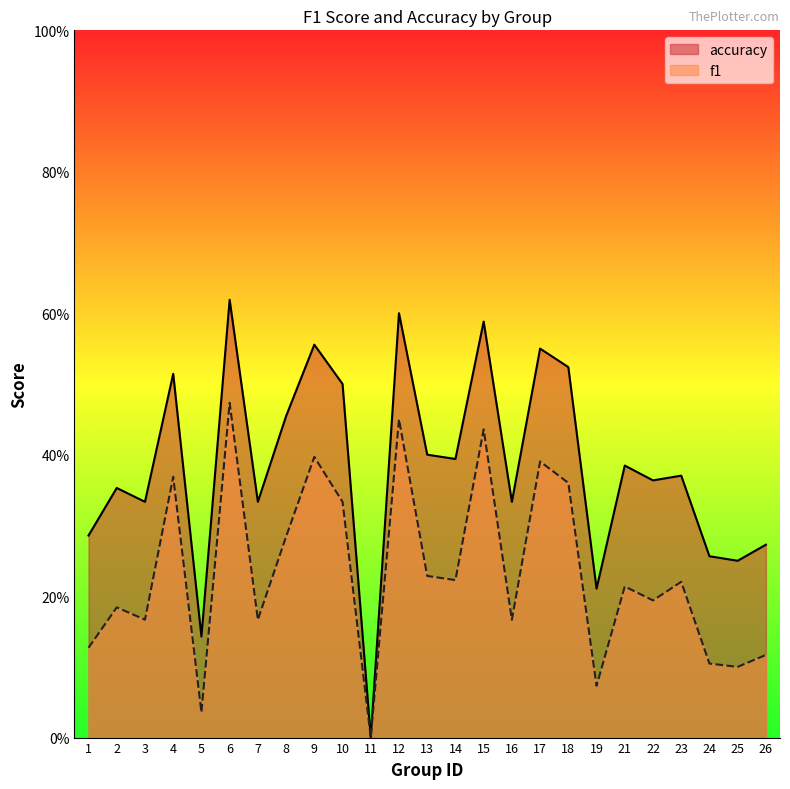

Reading right to left, list all the values displayed in this chart.

f1: 0.1	0.1	0.1	0.2	0.2	0.2	0.1	0.4	0.4	0.2	0.4	0.2	0.2	0.5	0.0	0.3	0.4	0.3	0.2	0.5	0.0	0.4	0.2	0.2	0.1
accuracy: 0.3	0.2	0.3	0.4	0.4	0.4	0.2	0.5	0.6	0.3	0.6	0.4	0.4	0.6	0.0	0.5	0.6	0.5	0.3	0.6	0.1	0.5	0.3	0.4	0.3